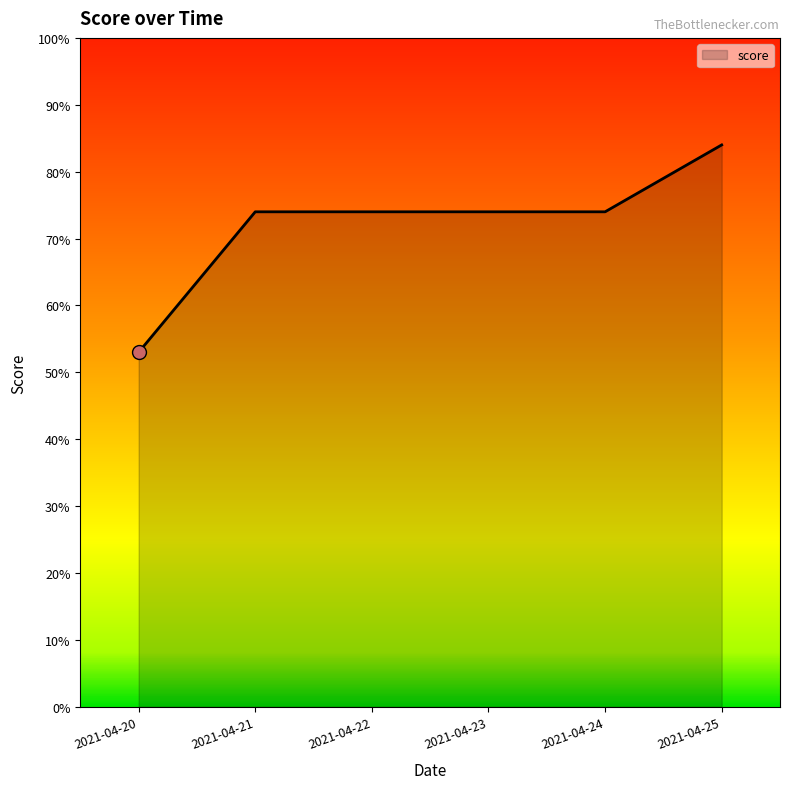

What is the average value?

72